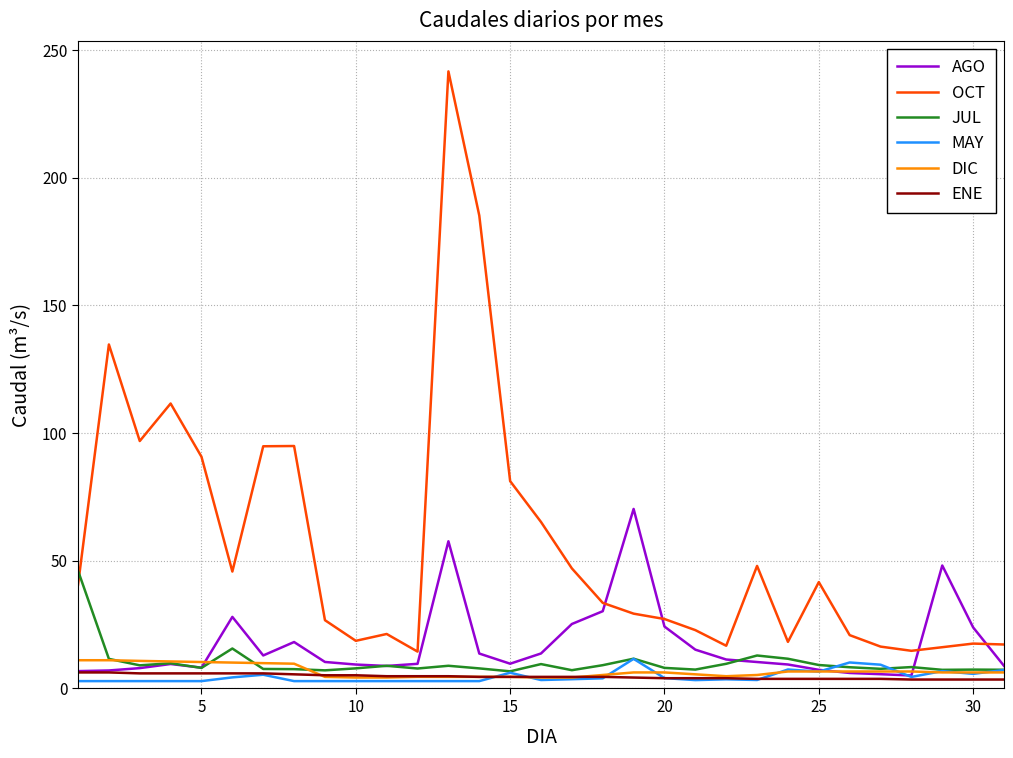

True or false: ENE and OCT cross at least once.

False